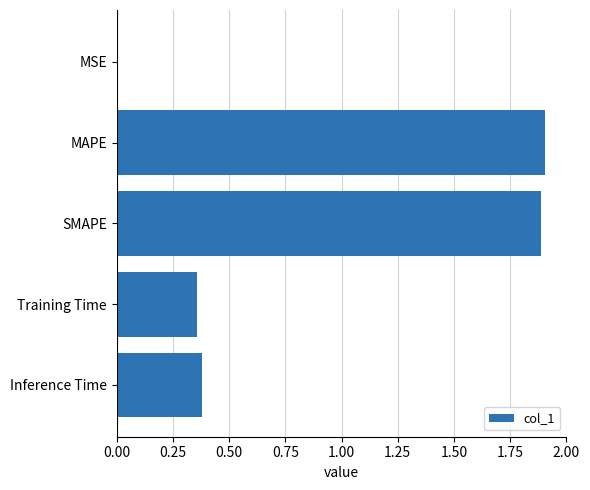

What is the maximum value shown in the chart?

1.9